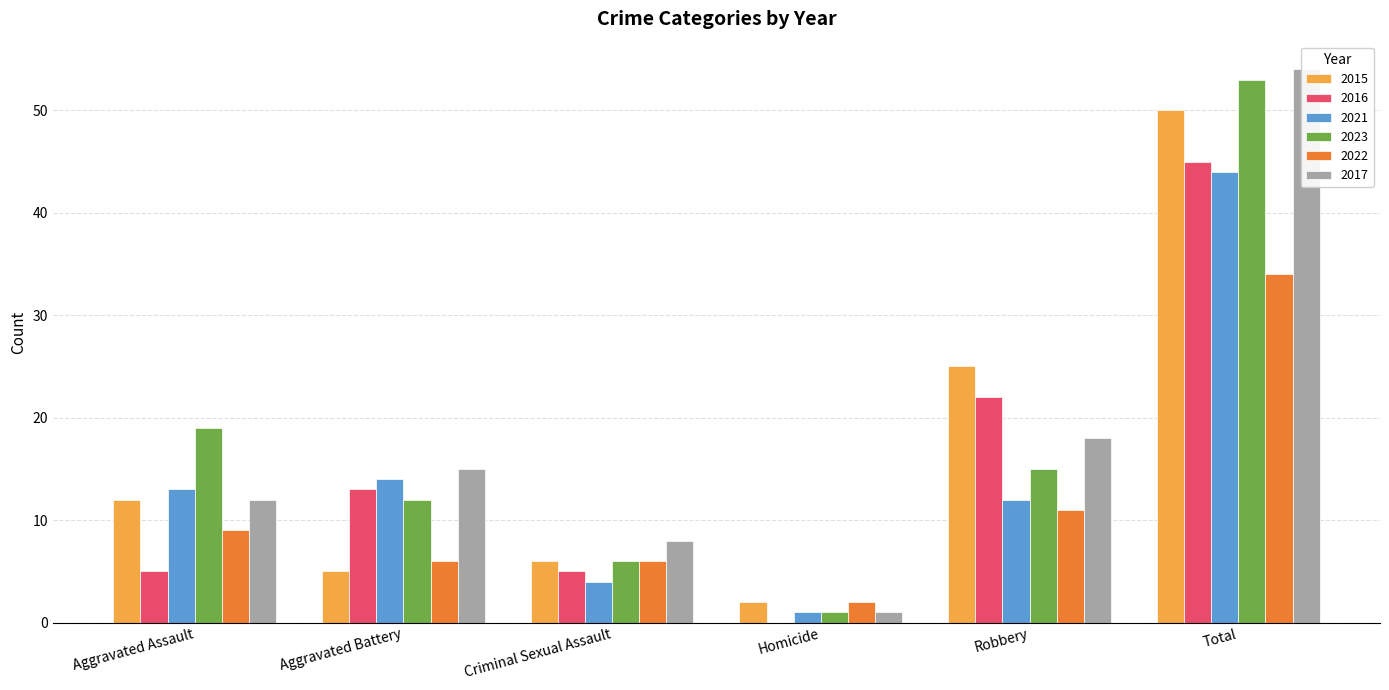

Which has a higher value, Homicide or Aggravated Battery?

Aggravated Battery